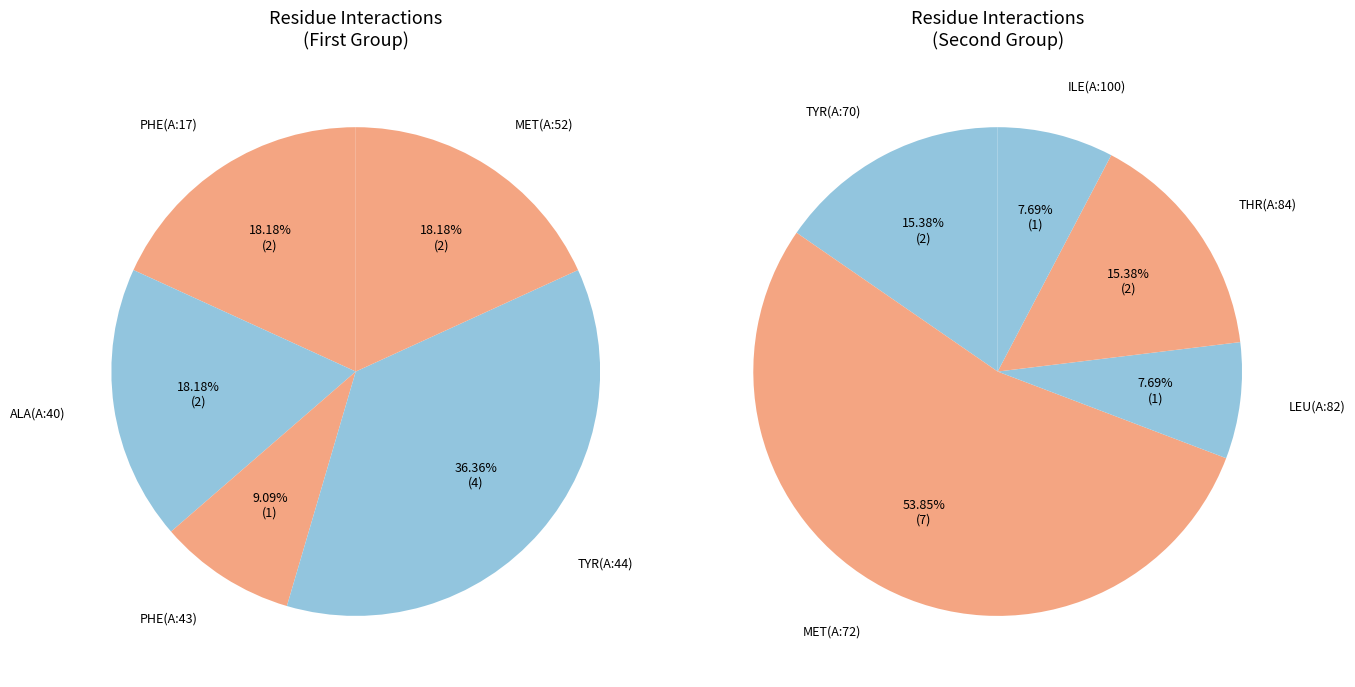

How many slices are in this pie chart?

10